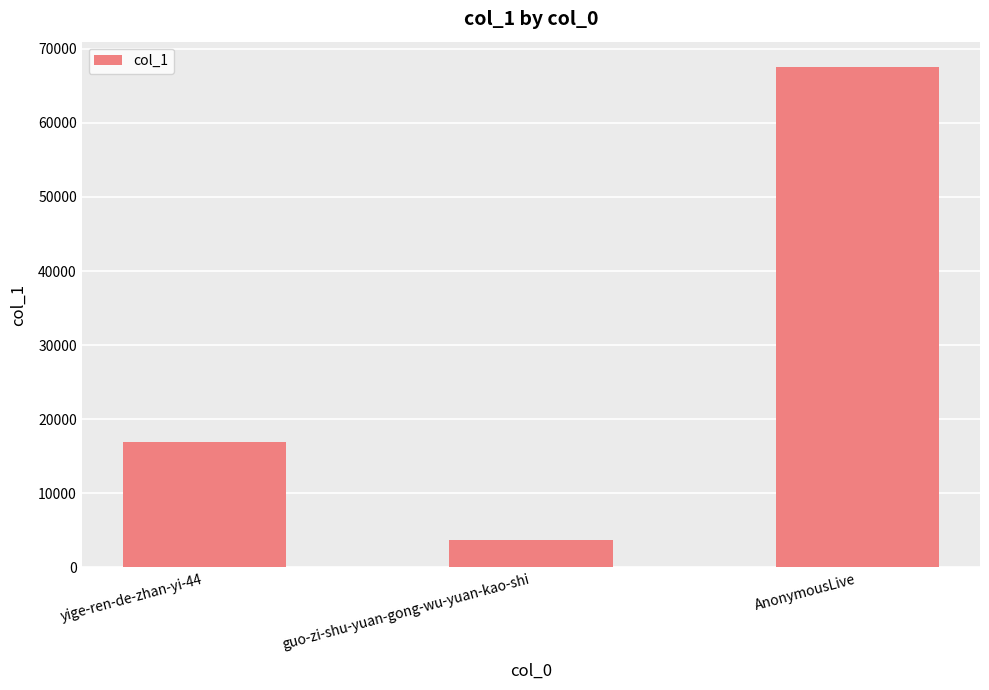

How many bars are there in total?

3